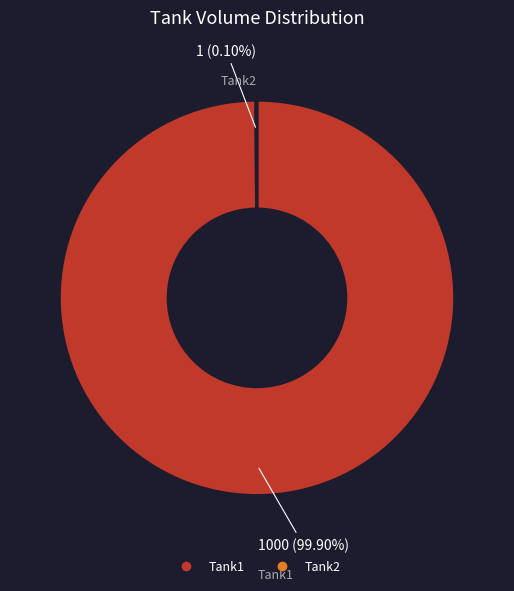

Is there any slice that represents more than half of the pie?

Yes